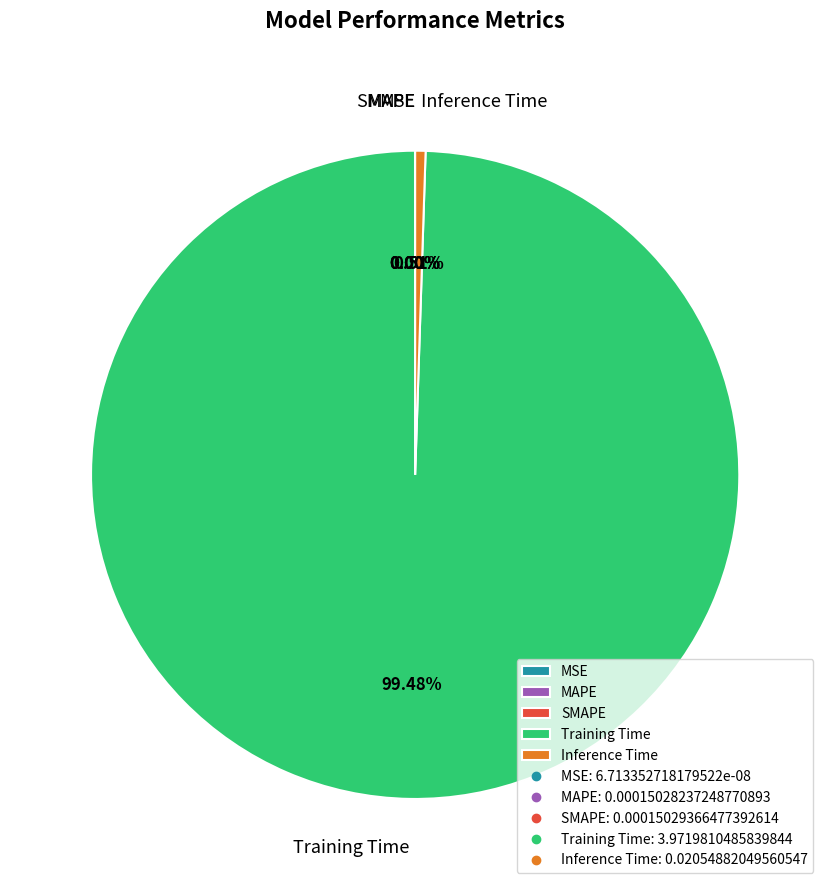

Which slice is the largest?

Training Time